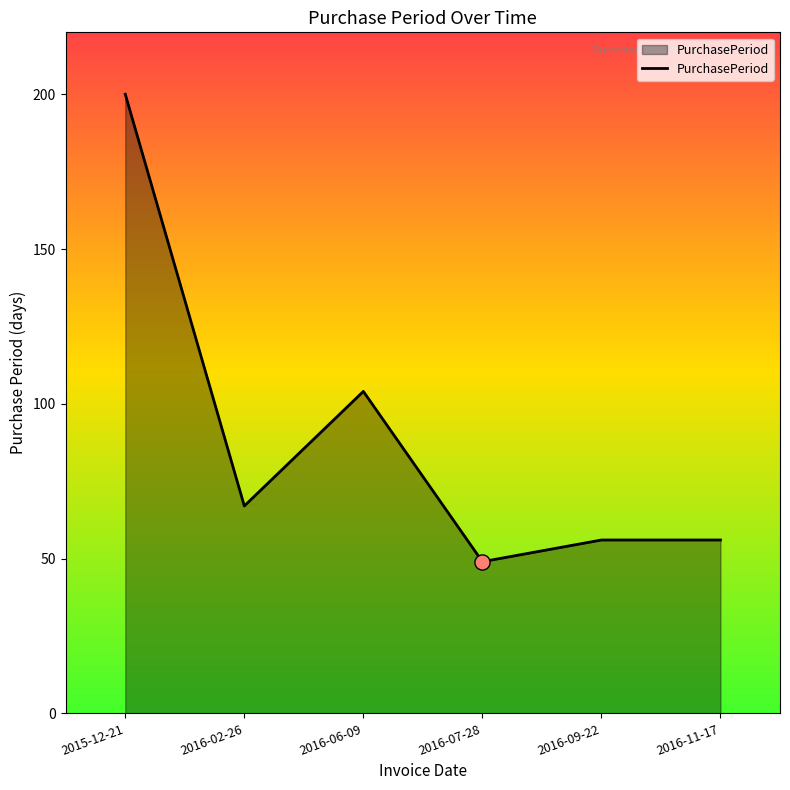

Between 2016-09-22 and 2015-12-21, which is larger?

2015-12-21